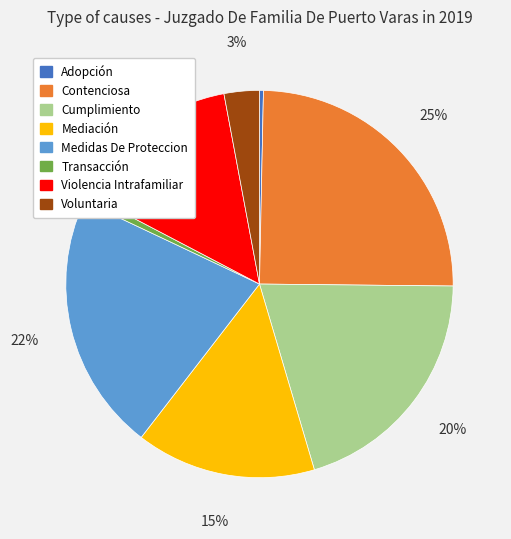

Does Contenciosa account for over 50% of the chart?

No